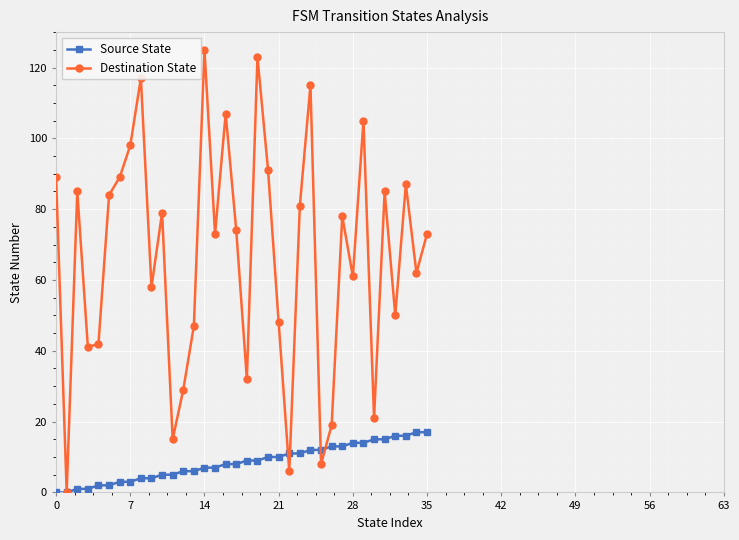

Is this an area chart (filled region under the line)?

No